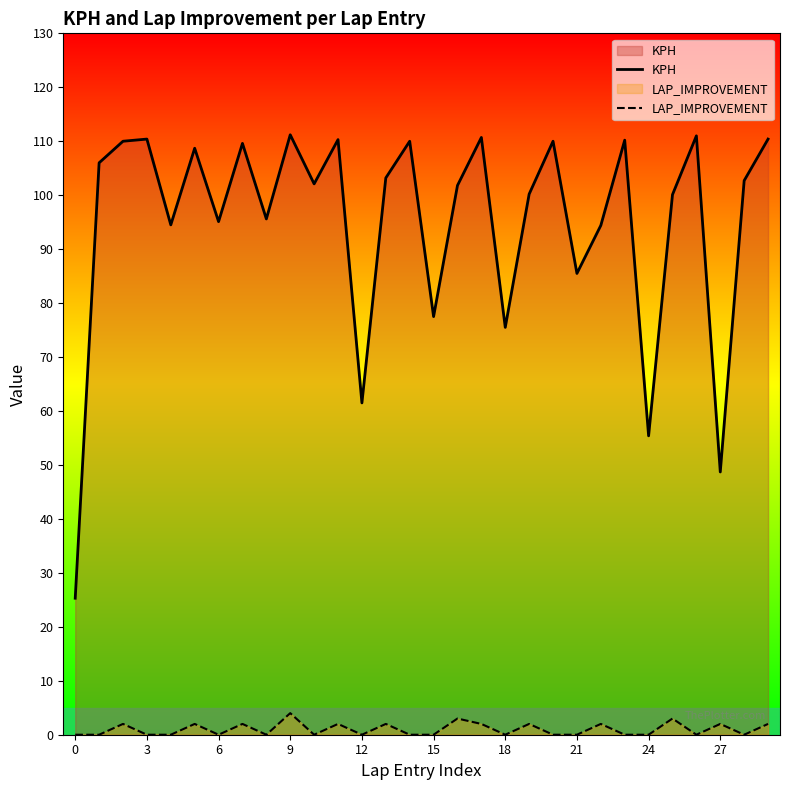

Does the chart have visible grid lines?

No